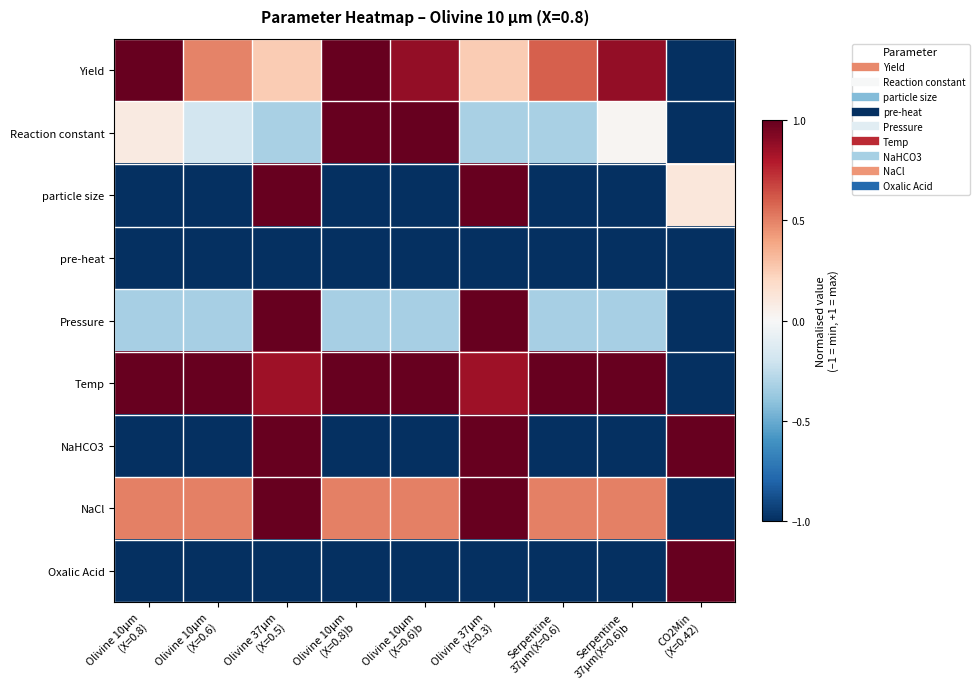

Reading left to right, transcribe all the data shown in this chart.

Yield: Olivine 10µm
(X=0.8)=1.0	Olivine 10µm
(X=0.6)=0.5	Olivine 37µm
(X=0.5)=0.2	Olivine 10µm
(X=0.8)b=1.0	Olivine 10µm
(X=0.6)b=0.9	Olivine 37µm
(X=0.3)=0.2	Serpentine
37µm(X=0.6)=0.6	Serpentine
37µm(X=0.6)b=0.9	CO2Min
(X=0.42)=-1.0
Reaction constant: Olivine 10µm
(X=0.8)=0.1	Olivine 10µm
(X=0.6)=-0.2	Olivine 37µm
(X=0.5)=-0.3	Olivine 10µm
(X=0.8)b=1.0	Olivine 10µm
(X=0.6)b=1.0	Olivine 37µm
(X=0.3)=-0.3	Serpentine
37µm(X=0.6)=-0.3	Serpentine
37µm(X=0.6)b=0.0	CO2Min
(X=0.42)=-1.0
particle size: Olivine 10µm
(X=0.8)=-1.0	Olivine 10µm
(X=0.6)=-1.0	Olivine 37µm
(X=0.5)=1.0	Olivine 10µm
(X=0.8)b=-1.0	Olivine 10µm
(X=0.6)b=-1.0	Olivine 37µm
(X=0.3)=1.0	Serpentine
37µm(X=0.6)=-1.0	Serpentine
37µm(X=0.6)b=-1.0	CO2Min
(X=0.42)=0.1
pre-heat: Olivine 10µm
(X=0.8)=-1.0	Olivine 10µm
(X=0.6)=-1.0	Olivine 37µm
(X=0.5)=-1.0	Olivine 10µm
(X=0.8)b=-1.0	Olivine 10µm
(X=0.6)b=-1.0	Olivine 37µm
(X=0.3)=-1.0	Serpentine
37µm(X=0.6)=-1.0	Serpentine
37µm(X=0.6)b=-1.0	CO2Min
(X=0.42)=-1.0
Pressure: Olivine 10µm
(X=0.8)=-0.3	Olivine 10µm
(X=0.6)=-0.3	Olivine 37µm
(X=0.5)=1.0	Olivine 10µm
(X=0.8)b=-0.3	Olivine 10µm
(X=0.6)b=-0.3	Olivine 37µm
(X=0.3)=1.0	Serpentine
37µm(X=0.6)=-0.3	Serpentine
37µm(X=0.6)b=-0.3	CO2Min
(X=0.42)=-1.0
Temp: Olivine 10µm
(X=0.8)=1.0	Olivine 10µm
(X=0.6)=1.0	Olivine 37µm
(X=0.5)=0.8	Olivine 10µm
(X=0.8)b=1.0	Olivine 10µm
(X=0.6)b=1.0	Olivine 37µm
(X=0.3)=0.8	Serpentine
37µm(X=0.6)=1.0	Serpentine
37µm(X=0.6)b=1.0	CO2Min
(X=0.42)=-1.0
NaHCO3: Olivine 10µm
(X=0.8)=-1.0	Olivine 10µm
(X=0.6)=-1.0	Olivine 37µm
(X=0.5)=1.0	Olivine 10µm
(X=0.8)b=-1.0	Olivine 10µm
(X=0.6)b=-1.0	Olivine 37µm
(X=0.3)=1.0	Serpentine
37µm(X=0.6)=-1.0	Serpentine
37µm(X=0.6)b=-1.0	CO2Min
(X=0.42)=1.0
NaCl: Olivine 10µm
(X=0.8)=0.5	Olivine 10µm
(X=0.6)=0.5	Olivine 37µm
(X=0.5)=1.0	Olivine 10µm
(X=0.8)b=0.5	Olivine 10µm
(X=0.6)b=0.5	Olivine 37µm
(X=0.3)=1.0	Serpentine
37µm(X=0.6)=0.5	Serpentine
37µm(X=0.6)b=0.5	CO2Min
(X=0.42)=-1.0
Oxalic Acid: Olivine 10µm
(X=0.8)=-1.0	Olivine 10µm
(X=0.6)=-1.0	Olivine 37µm
(X=0.5)=-1.0	Olivine 10µm
(X=0.8)b=-1.0	Olivine 10µm
(X=0.6)b=-1.0	Olivine 37µm
(X=0.3)=-1.0	Serpentine
37µm(X=0.6)=-1.0	Serpentine
37µm(X=0.6)b=-1.0	CO2Min
(X=0.42)=1.0